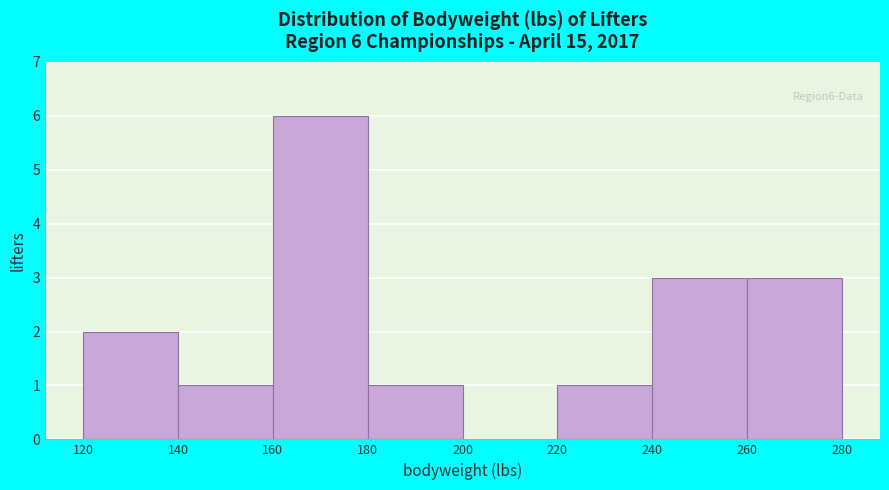

Which range on the x-axis has the tallest bar?

160 to 180